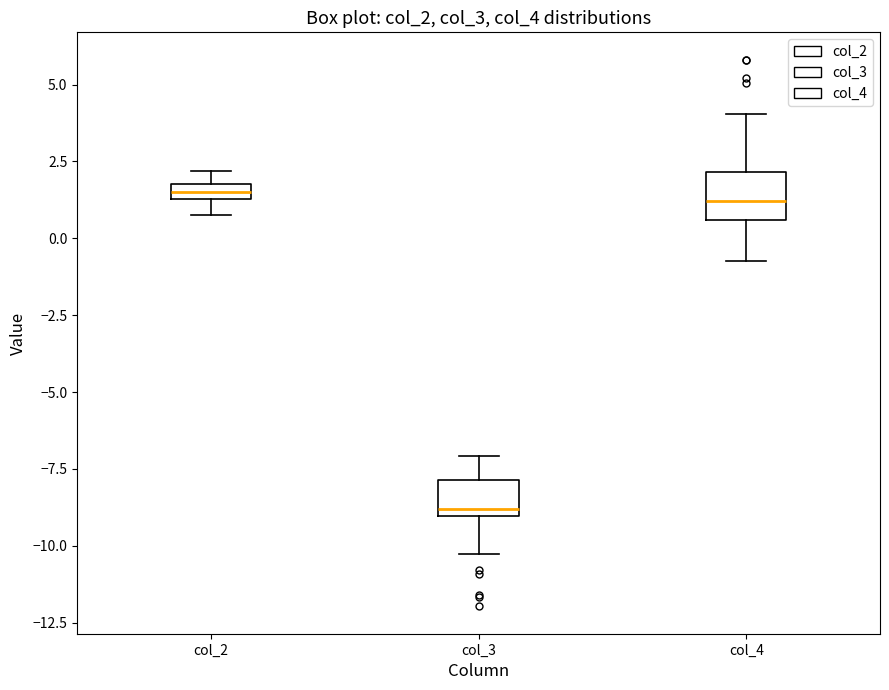

Which box has the lowest median line?

col_3